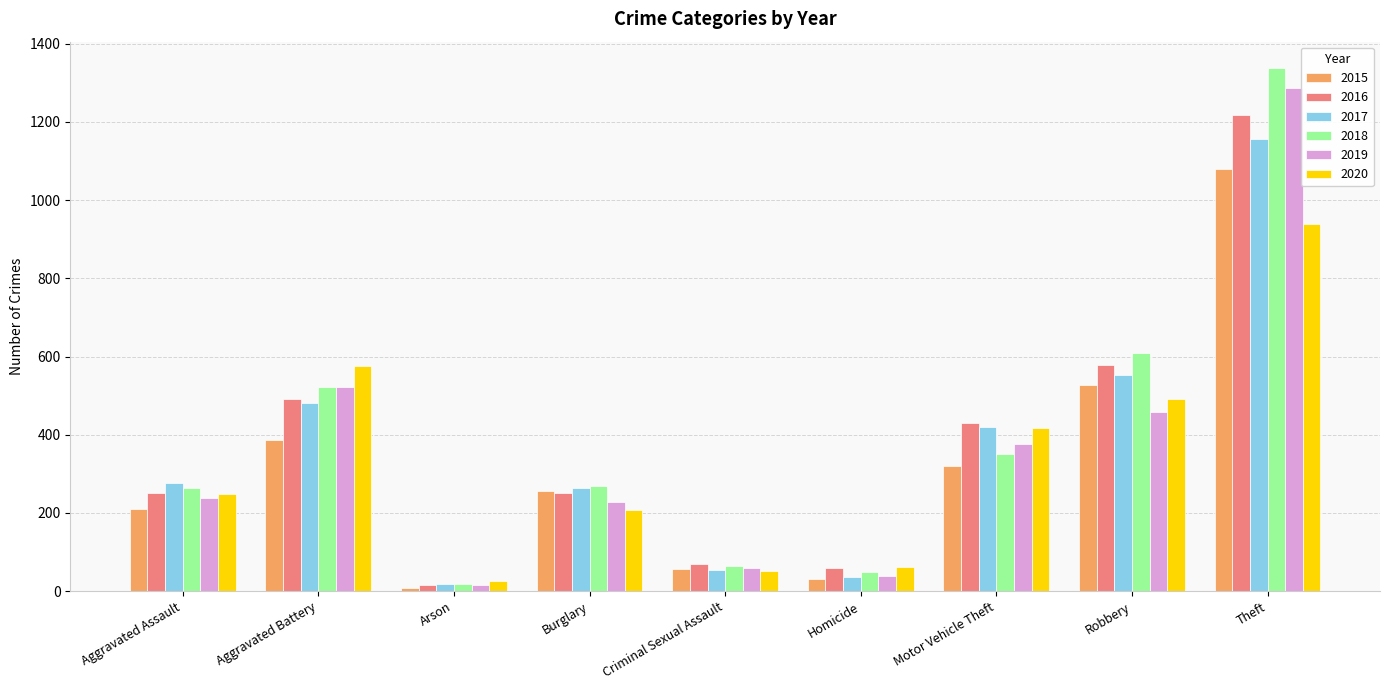

Which series has the largest total across all categories?

2018